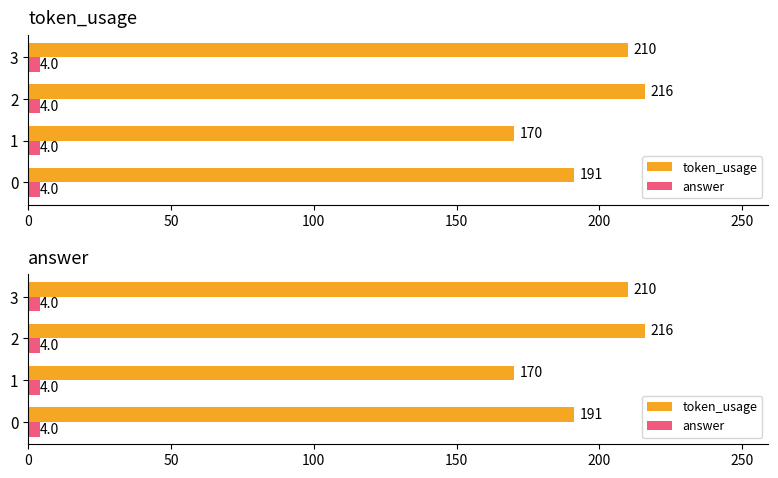

How many groups of bars are there?

4